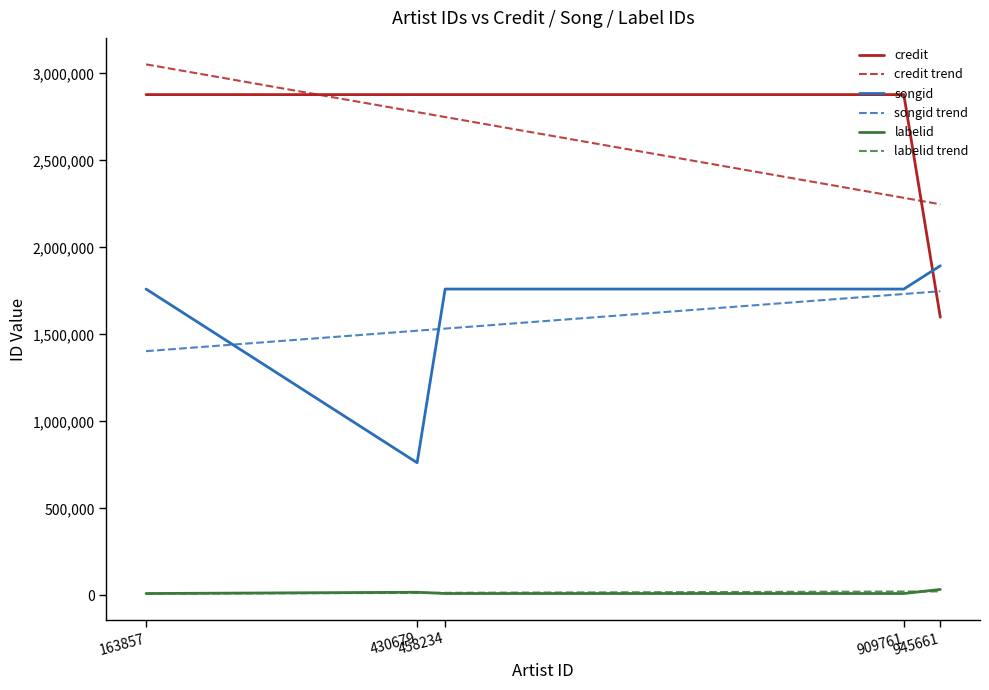

How many values in the labelid series exceed 10170?

2